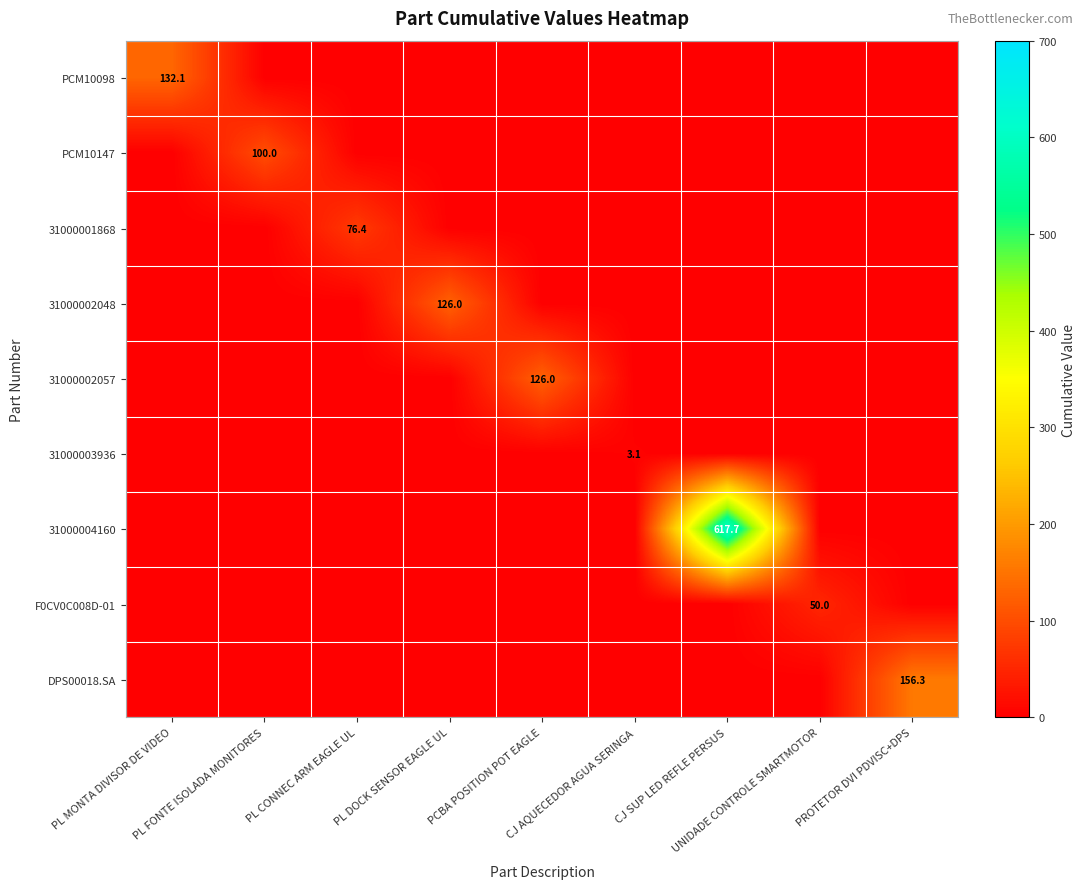

At PL CONNEC ARM EAGLE UL, list the series in order from smallest to largest.

PCM10098, PCM10147, 31000002048, 31000002057, 31000003936, 31000004160, F0CV0C008D-01, DPS00018.SA, 31000001868